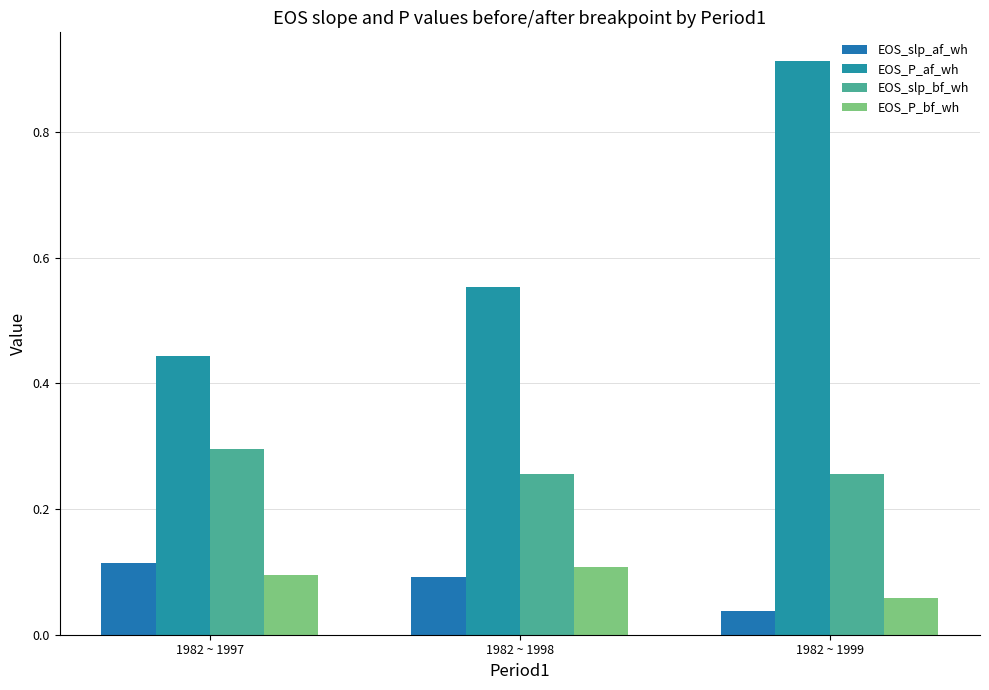

How many data points does each series have?

3